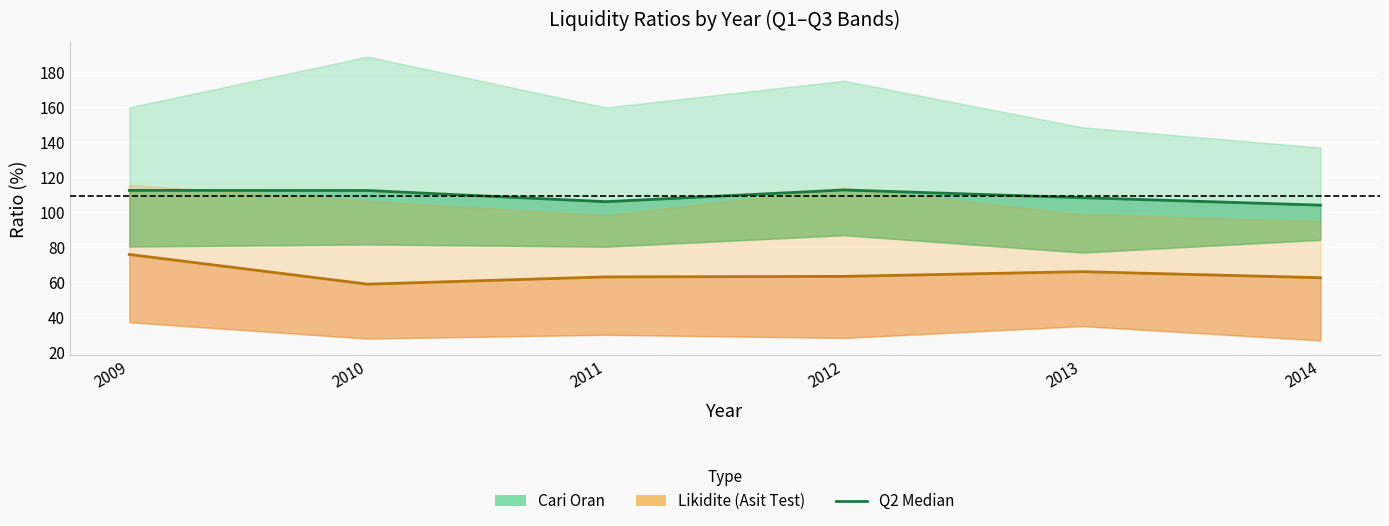

Reading left to right, transcribe all the data shown in this chart.

Cari Oran Q2 (median): 112.5	112.4	106.0	112.7	108.3	104.0
Likidite Q2 (median): 75.9	59.0	63.1	63.4	66.1	62.6